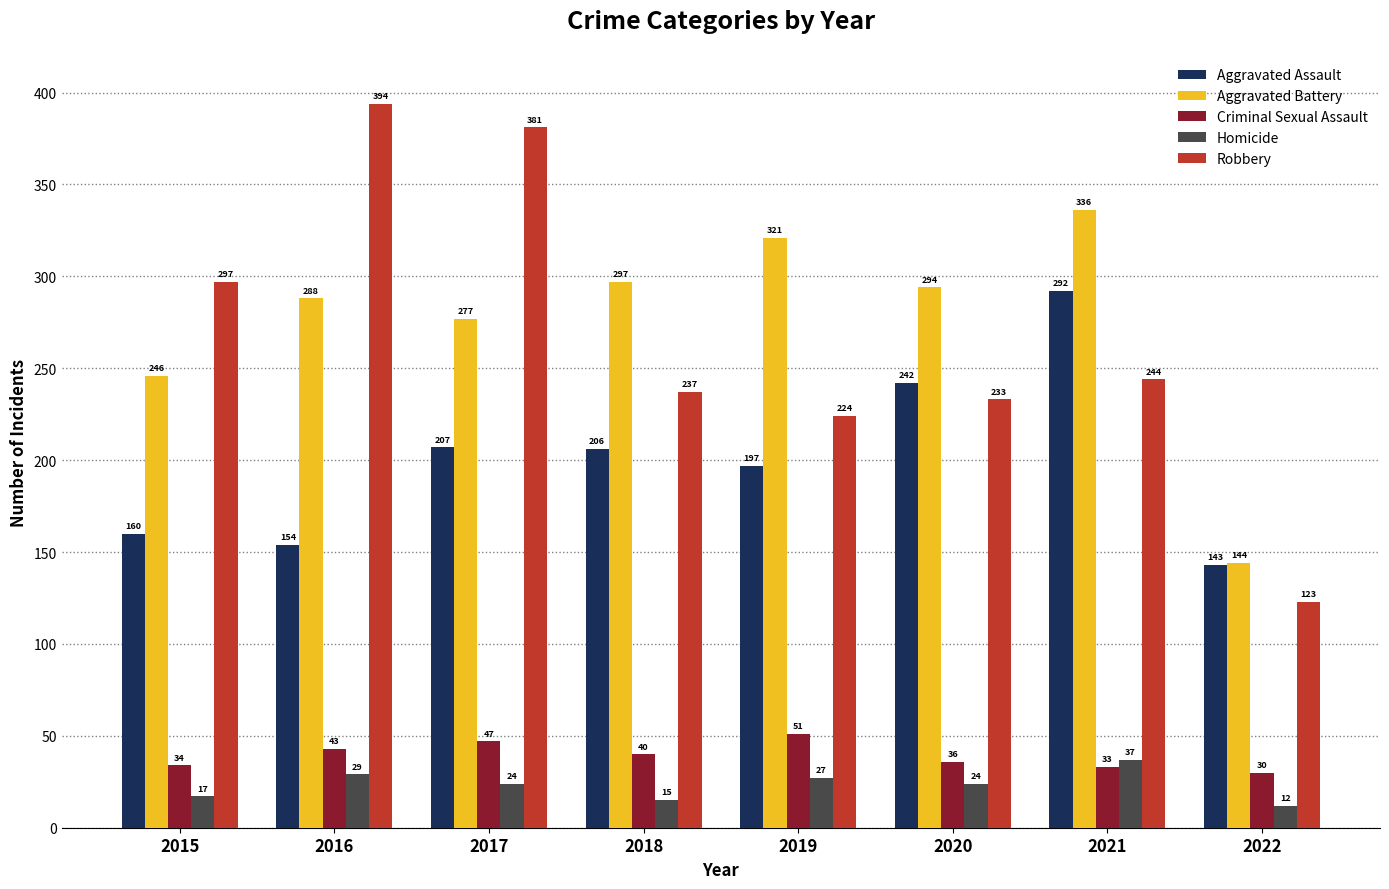

What is the difference between the Aggravated Battery values at 2020 and 2017?

17